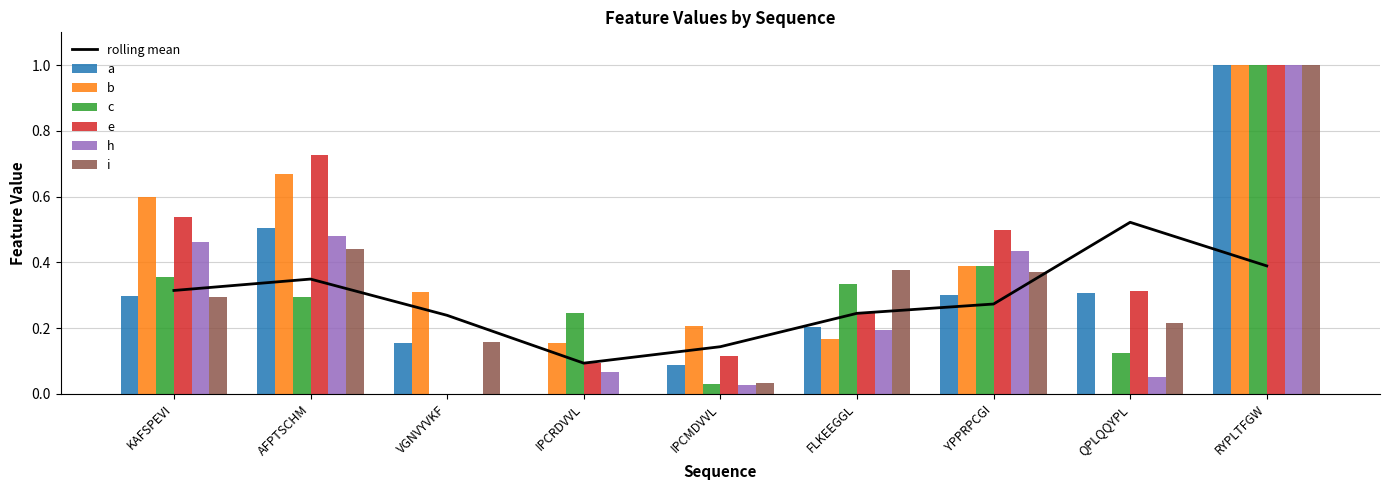

Are the bars horizontal?

No